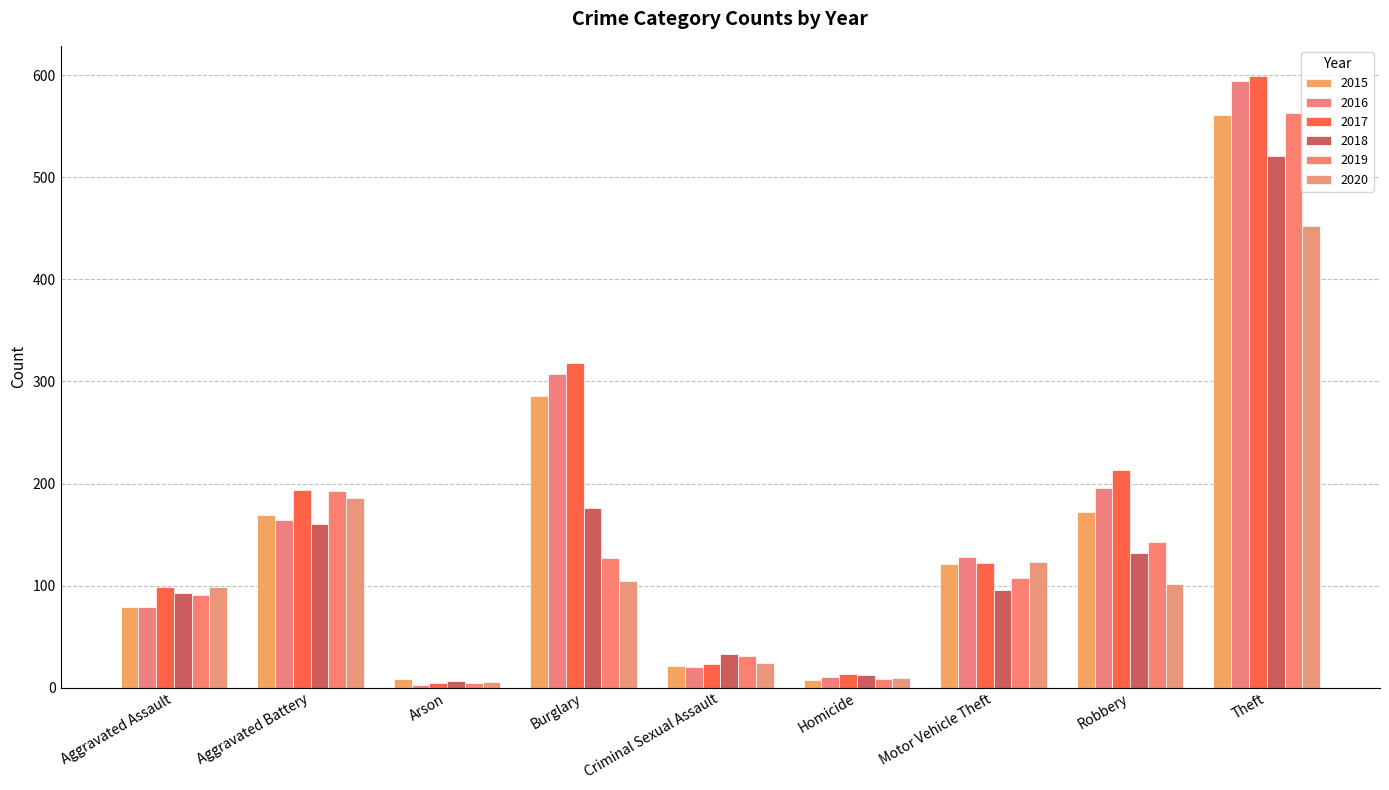

What is the difference between the highest and lowest values at Homicide?

6